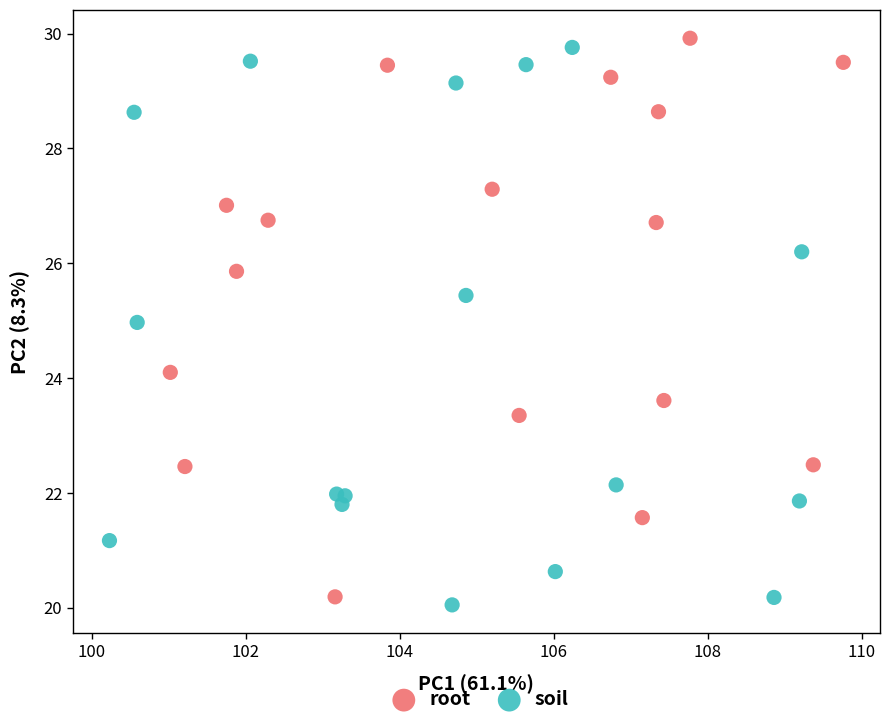

What are all the series names shown in the legend?

root, soil